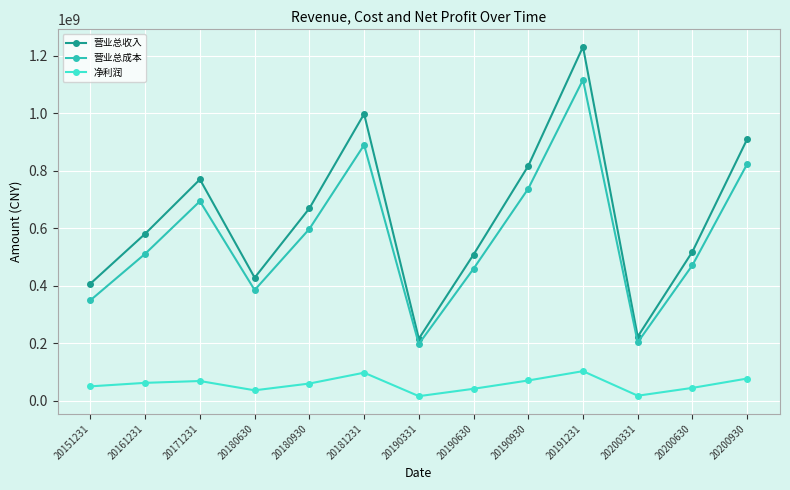

Count the number of categories in the chart.

13